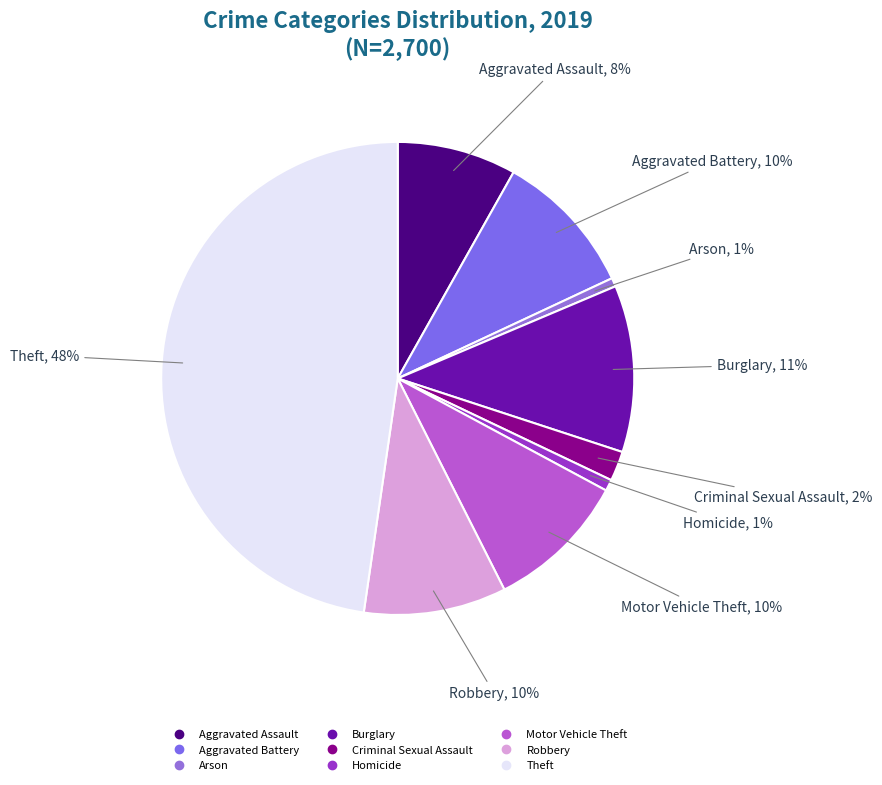

The Criminal Sexual Assault slice represents 2% of the pie. True or false?

True